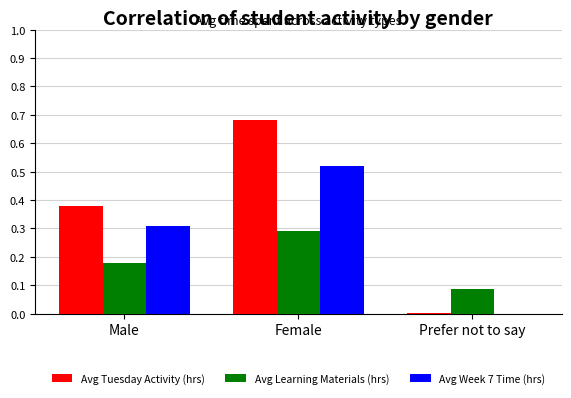

What is the total value across all series at Female?

1.5